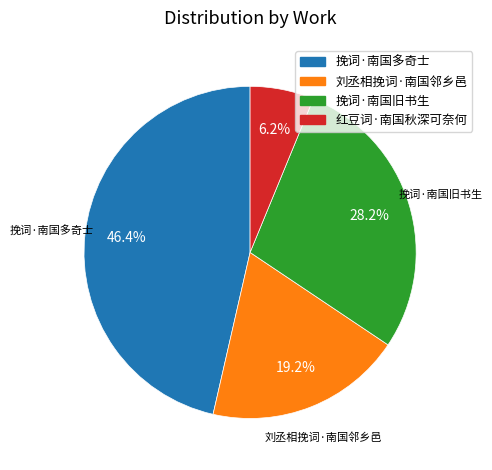

True or false: 刘丞相挽词·南国邻乡邑 accounts for 30% of the total.

False